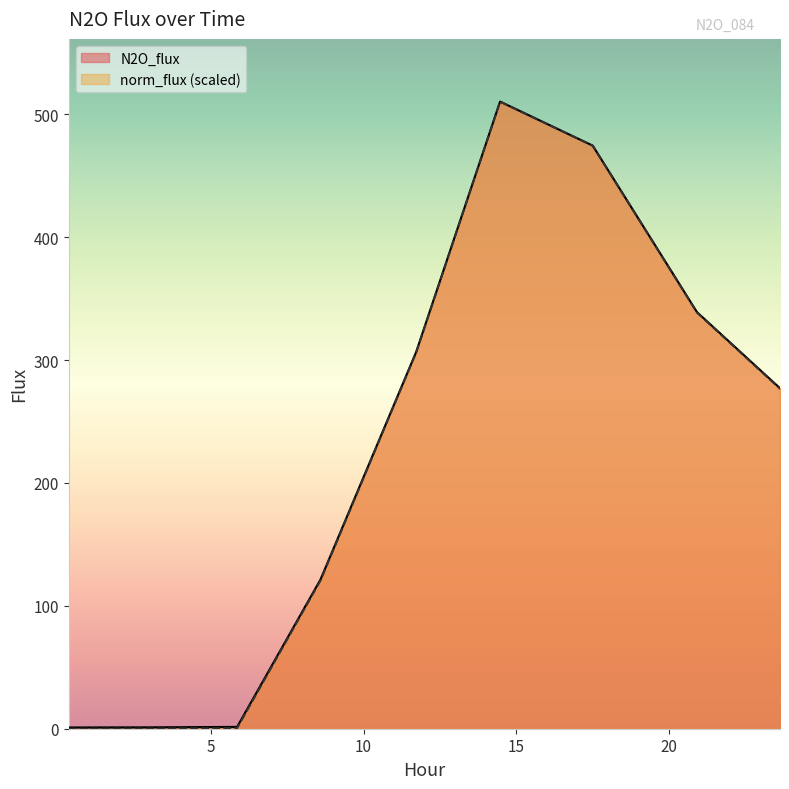

Reading left to right, list all the values displayed in this chart.

N2O_flux: 1.0	1.1	1.5	121.5	306.7	510.3	474.5	339.0	277.1
norm_flux: 0.0	0.1	0.5	120.7	306.3	510.3	474.4	338.7	276.6